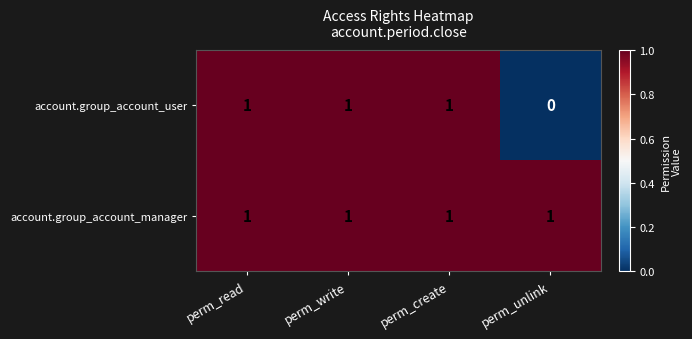

At how many categories does at least one series exceed 0?

4